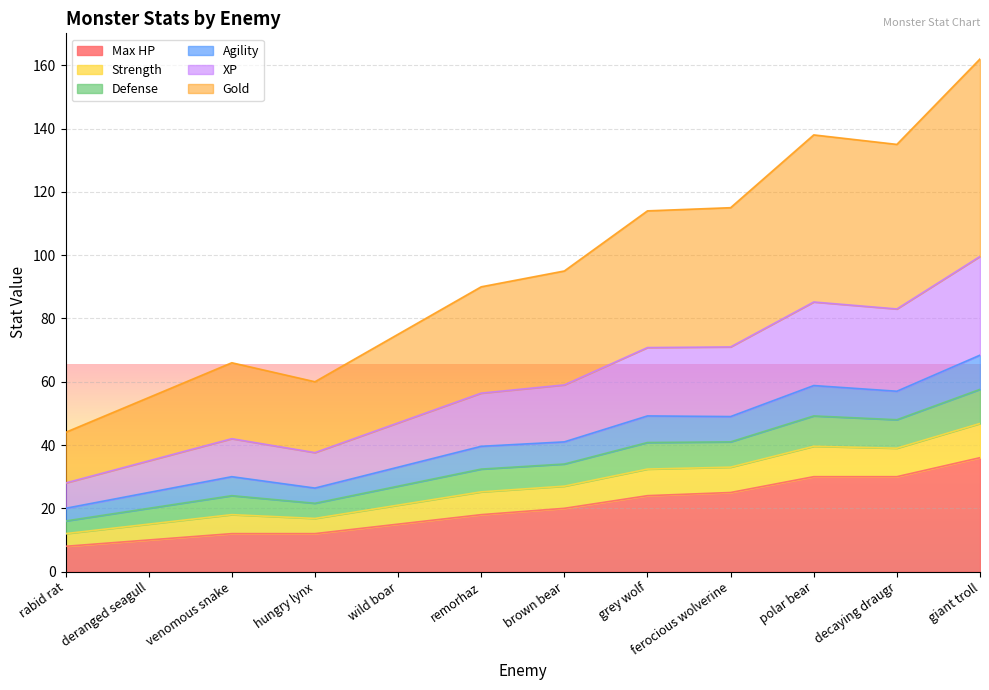

True or false: Strength and Defense intersect in this chart.

False